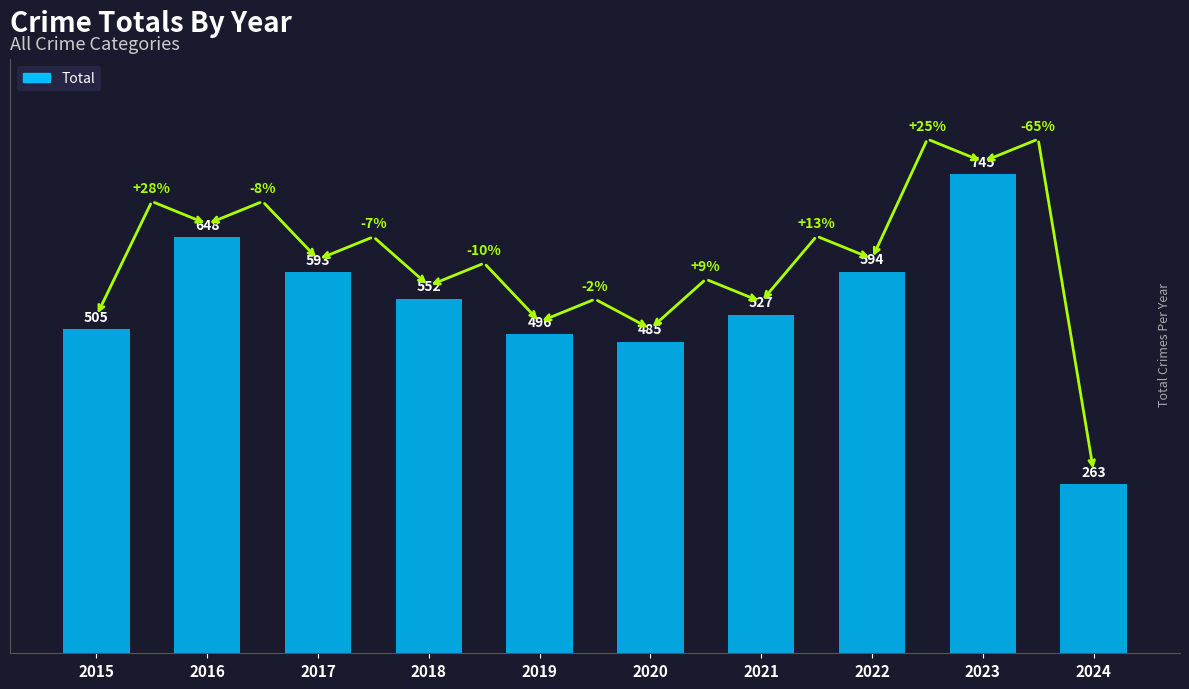

What is the sum of the values at 2022 and 2019?

1090